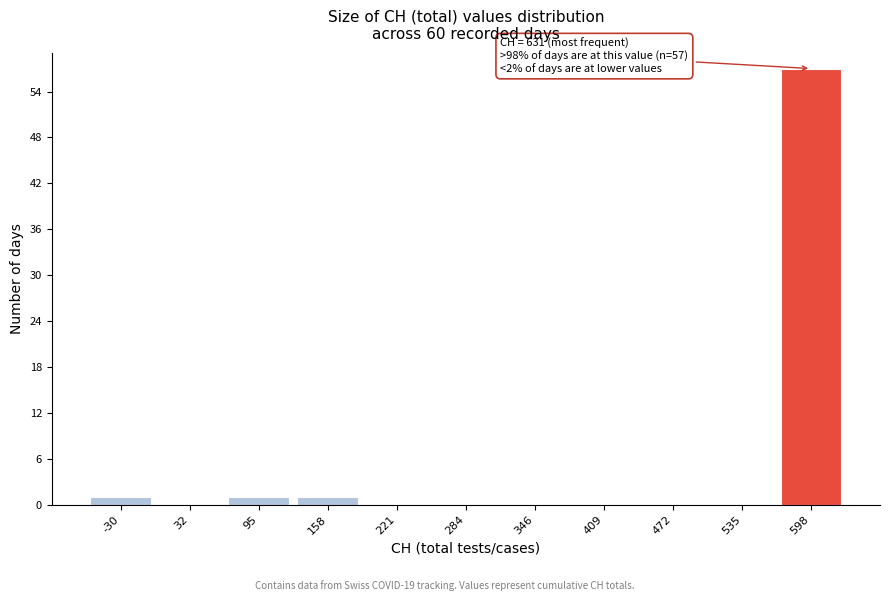

Reading left to right, extract all data points from this chart.

-30=1	32=0	95=1	158=1	221=0	284=0	346=0	409=0	472=0	535=0	598=57